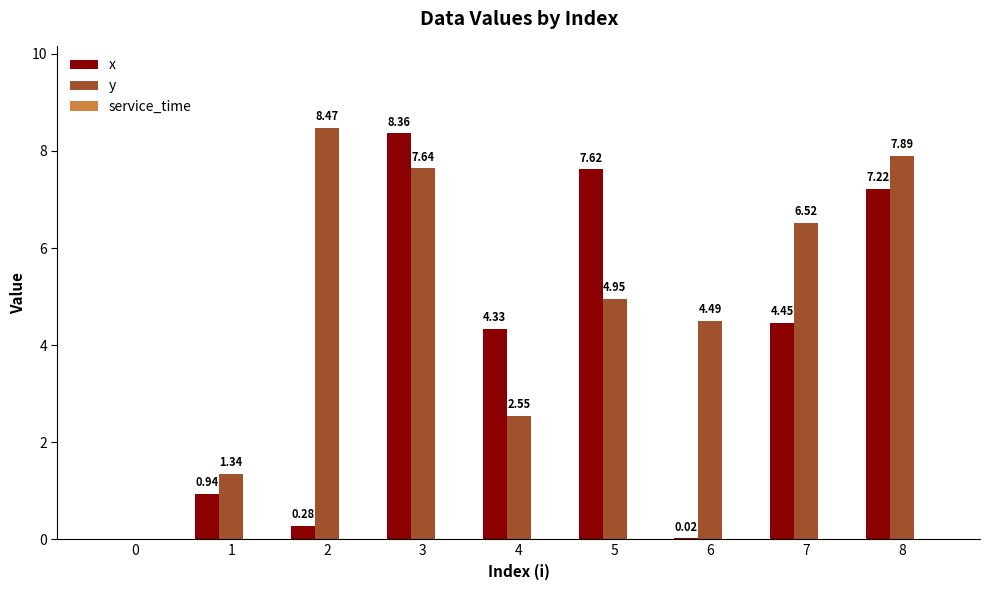

What is the total value across all series at 3?

16.0